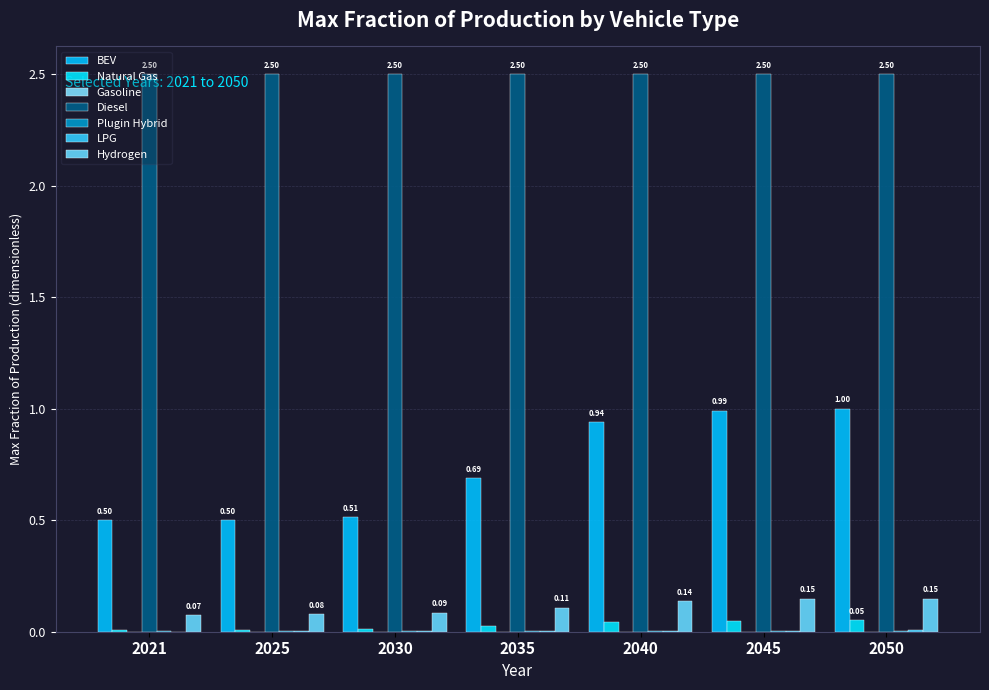

Which label corresponds to the largest value in the chart?

diesel vehicle